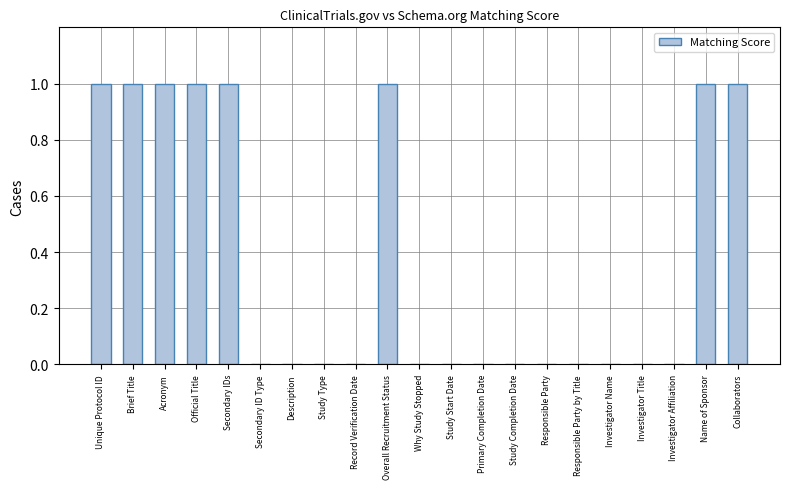

Reading left to right, extract all data points from this chart.

1	1	1	1	1	0	0	0	0	1	0	0	0	0	0	0	0	0	0	1	1